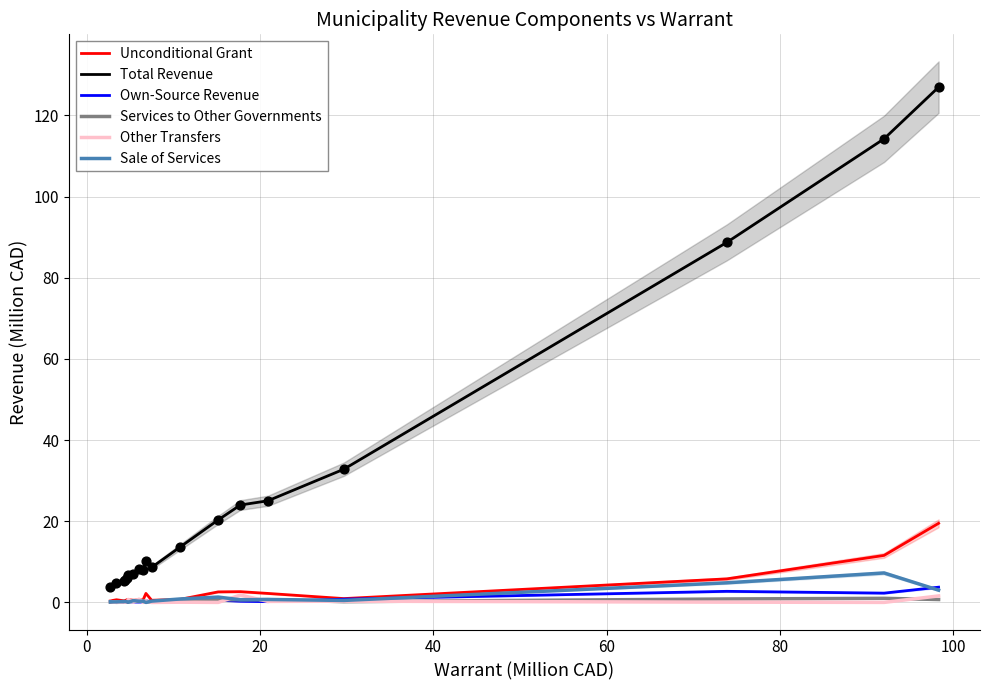

Which series has the largest Y range (max minus min)?

Total Revenue